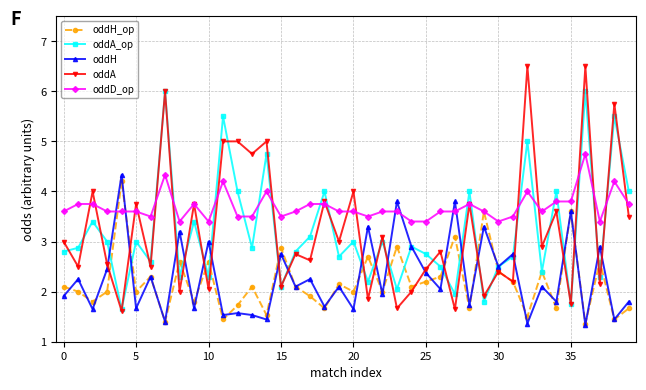

Which series has the widest spread of values?

oddA